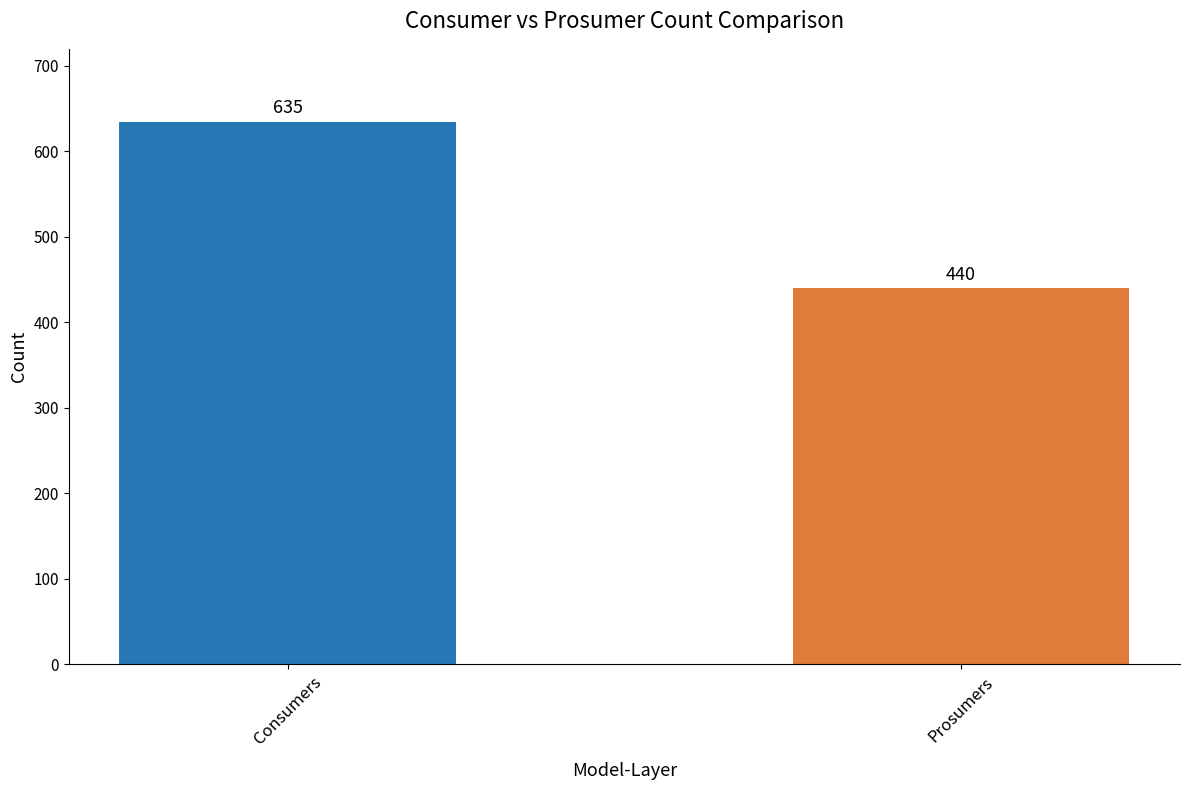

Reading left to right, extract all data points from this chart.

635	440